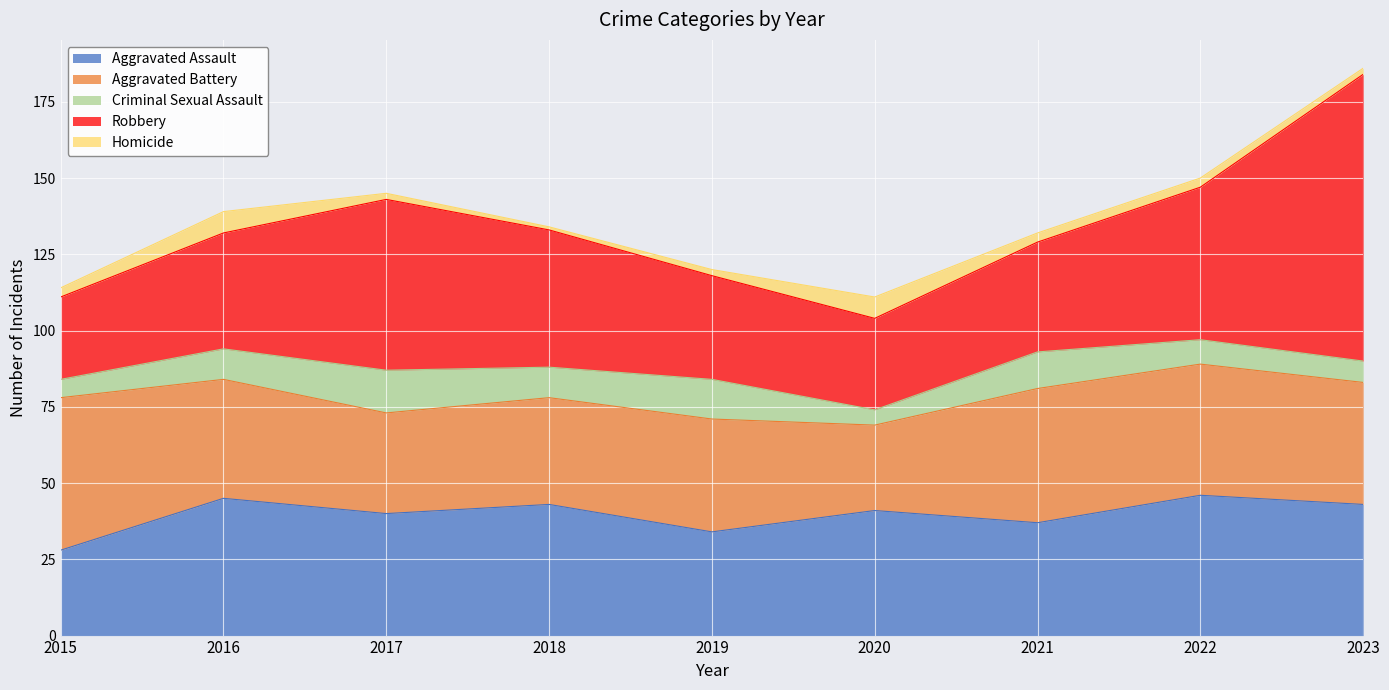

At which category does Robbery reach its first local valley?

2020